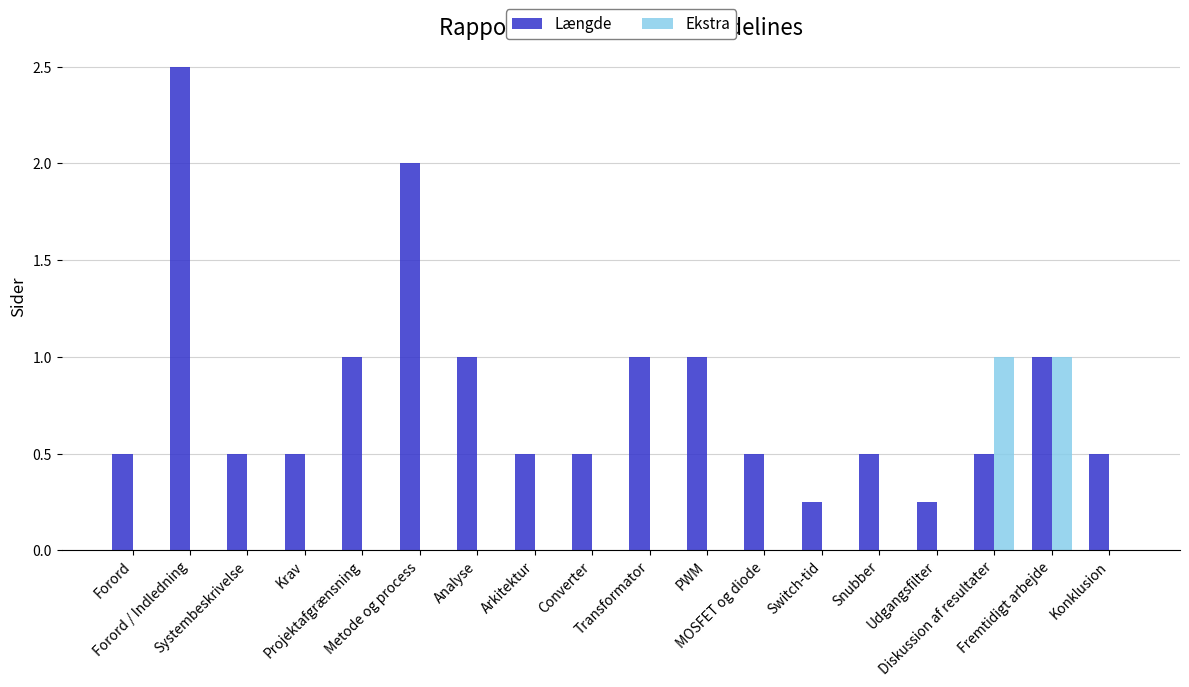

What is the total value across all series at Krav?

0.5